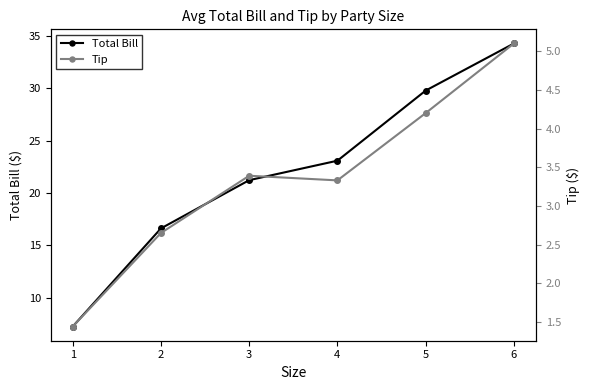

At 5, list the series in order from largest to smallest.

Total Bill, Tip